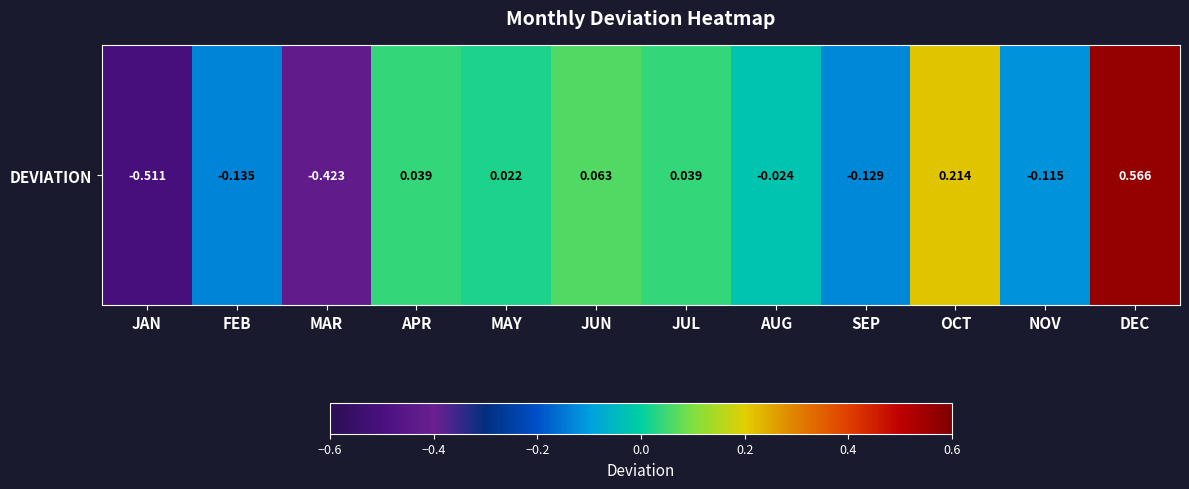

What is the smallest value displayed?

-0.5